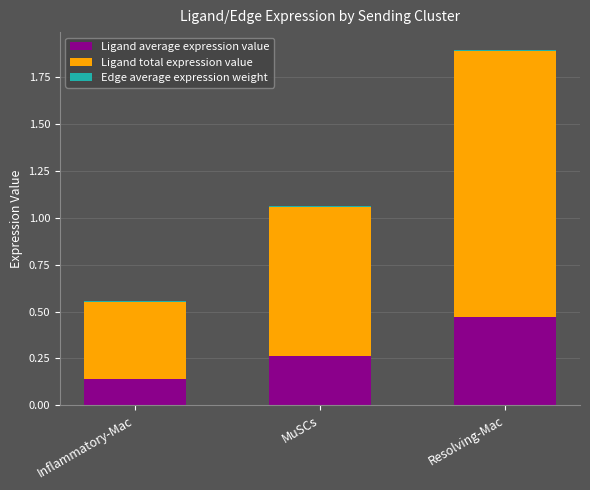

At which category is the sum across all series the highest?

Resolving-Mac